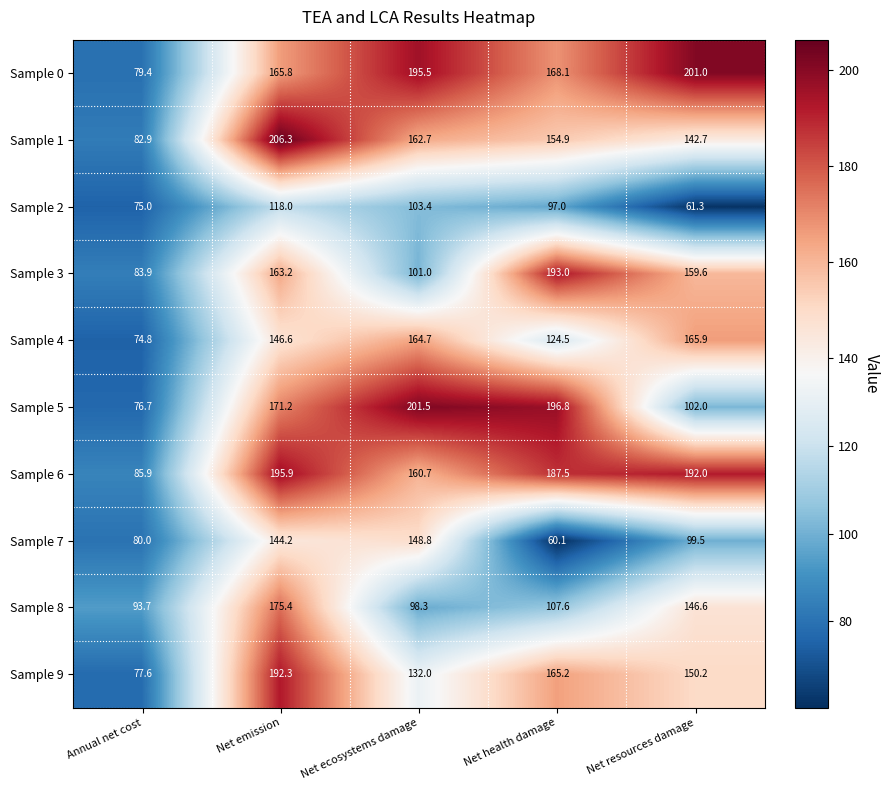

What is the total value across all series at Annual net cost?

809.9